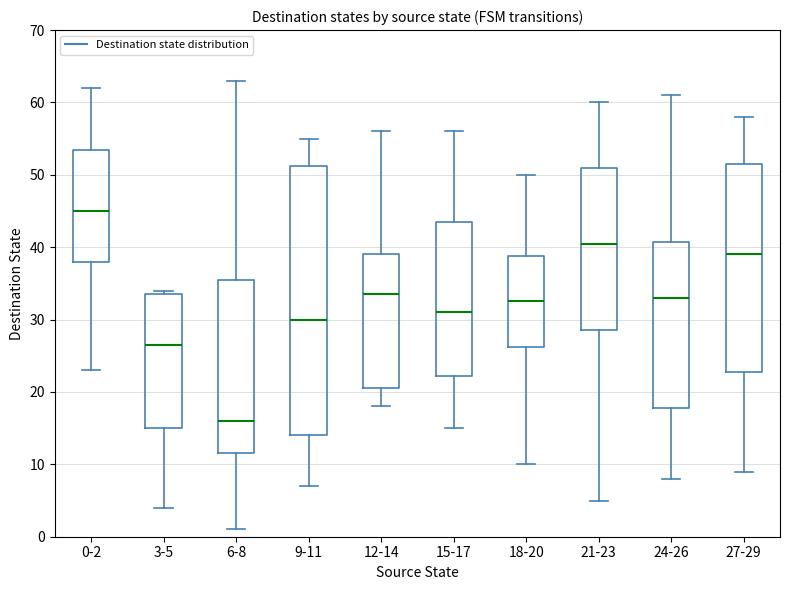

Which box's median line is the highest?

0-2